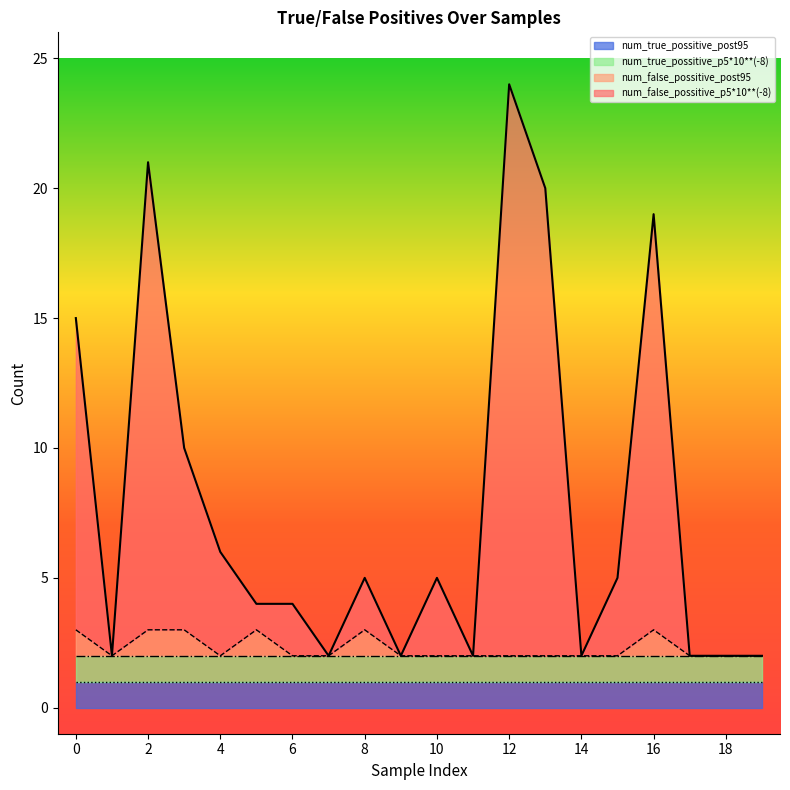

Is it true that num_false_possitive_post95 equals 3 at 8?

True